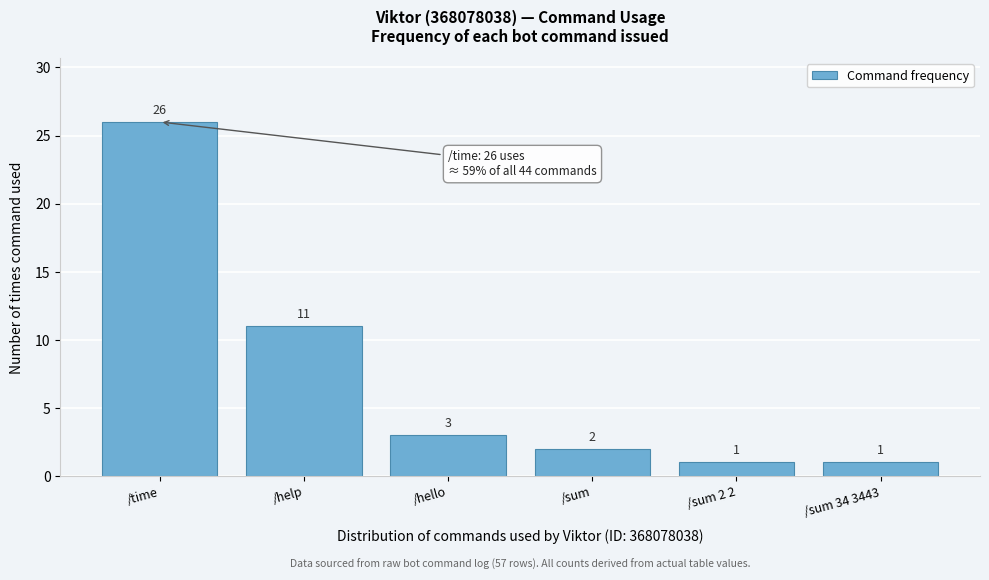

Reading right to left, extract all data points from this chart.

1	1	2	3	11	26